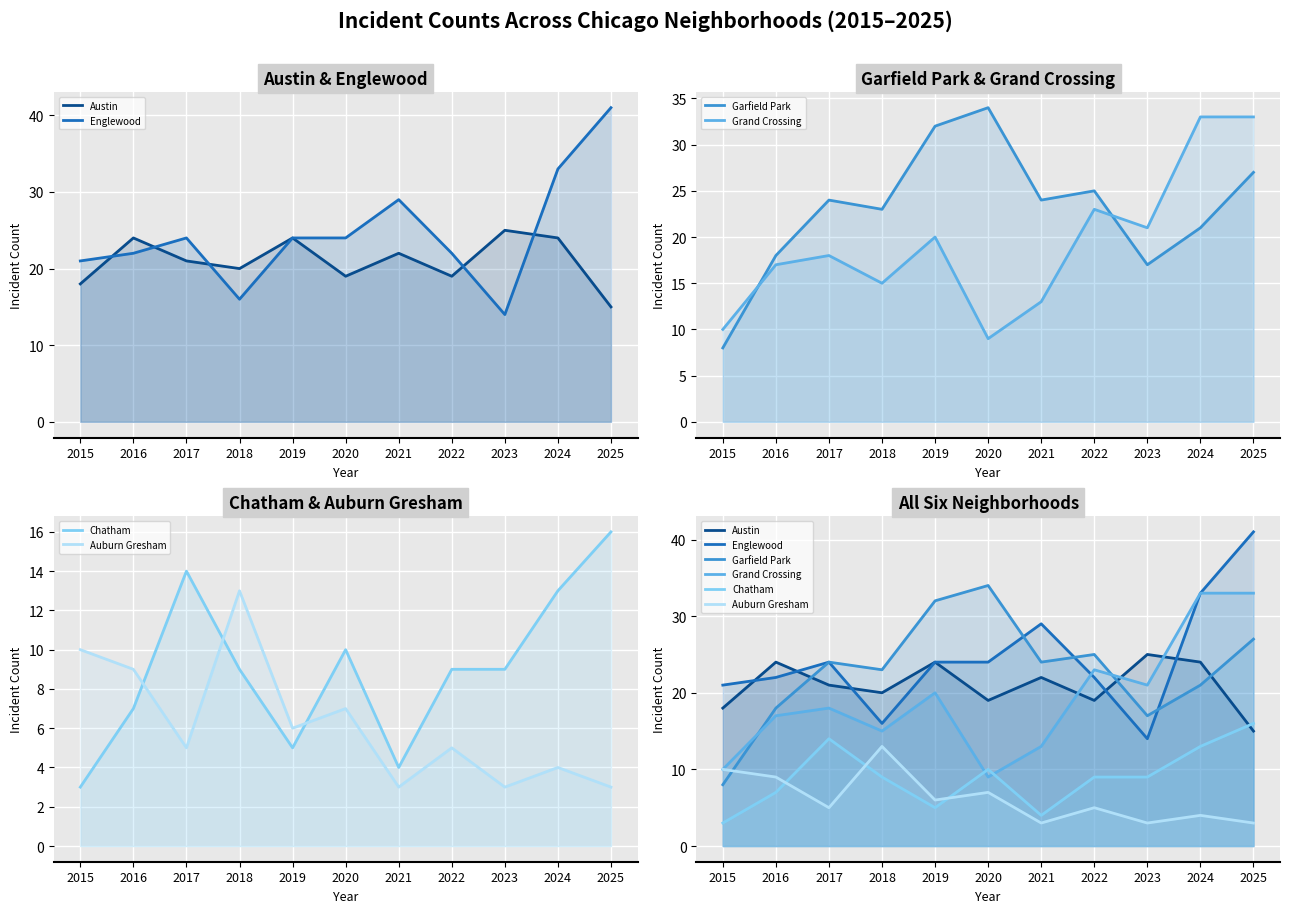

True or false: Garfield Park and Chatham cross at least once.

False